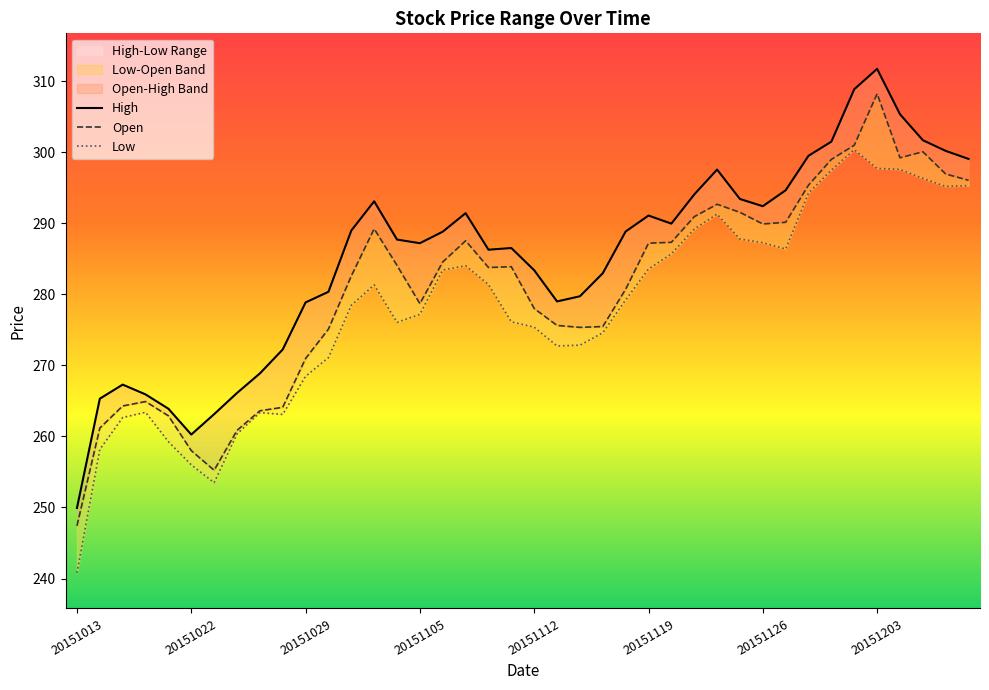

How many series are shown in this chart?

3